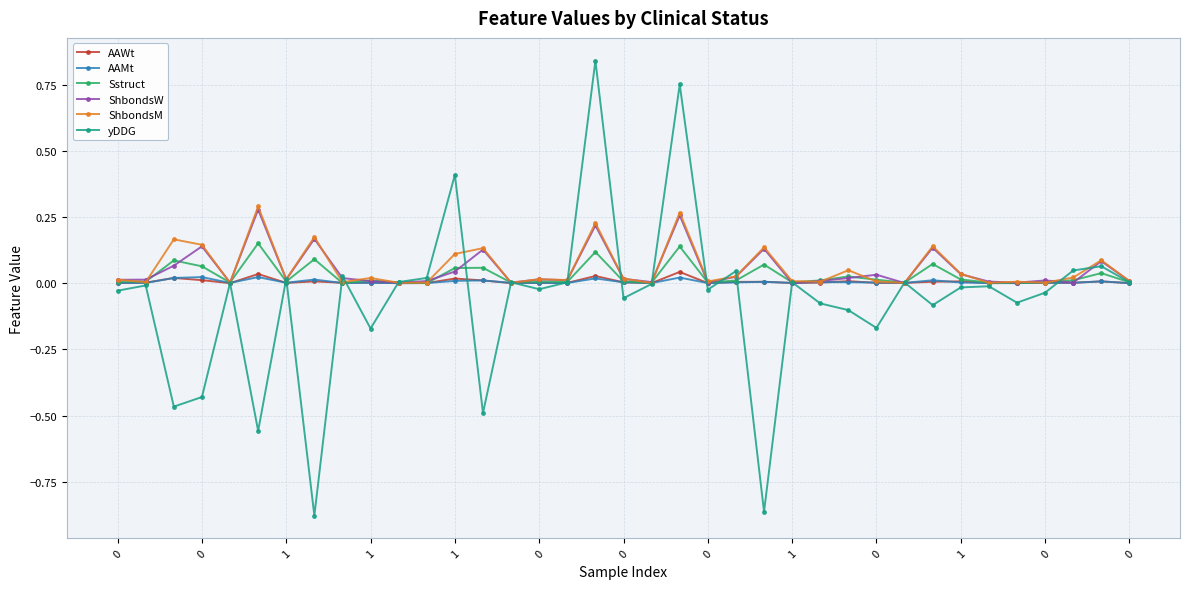

Which series has the widest spread of values?

yDDG